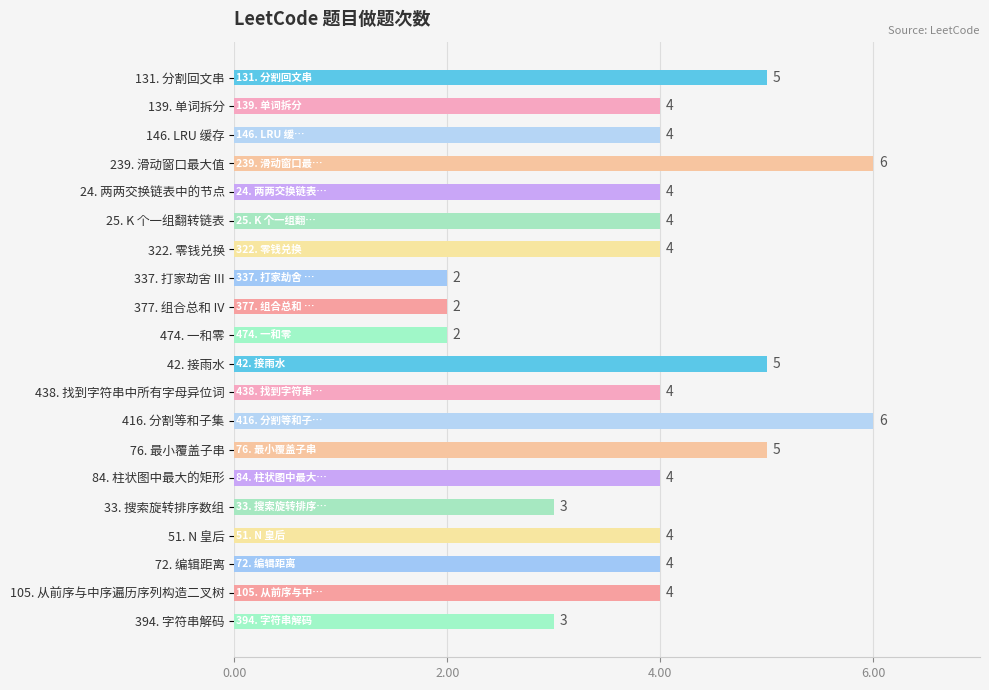

Reading bottom to top, list all the values displayed in this chart.

394. 字符串解码=3	105. 从前序与中序遍历序列构造二叉树=4	72. 编辑距离=4	51. N 皇后=4	33. 搜索旋转排序数组=3	84. 柱状图中最大的矩形=4	76. 最小覆盖子串=5	416. 分割等和子集=6	438. 找到字符串中所有字母异位词=4	42. 接雨水=5	474. 一和零=2	377. 组合总和 IV=2	337. 打家劫舍 III=2	322. 零钱兑换=4	25. K 个一组翻转链表=4	24. 两两交换链表中的节点=4	239. 滑动窗口最大值=6	146. LRU 缓存=4	139. 单词拆分=4	131. 分割回文串=5